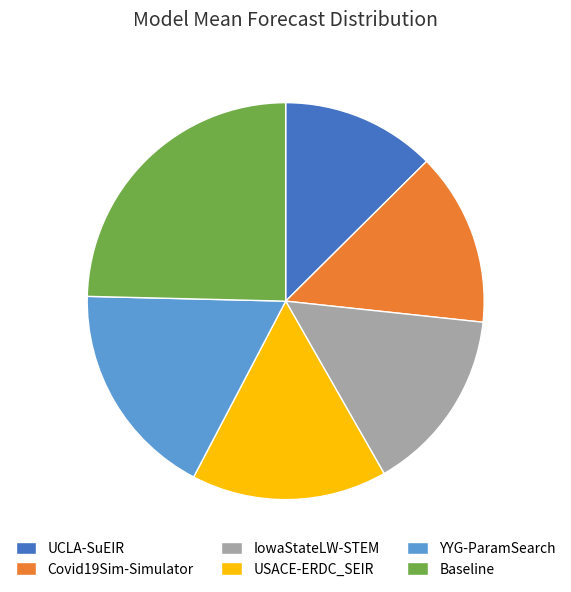

Rank the categories by value from highest to lowest.

Baseline, YYG-ParamSearch, USACE-ERDC_SEIR, IowaStateLW-STEM, Covid19Sim-Simulator, UCLA-SuEIR